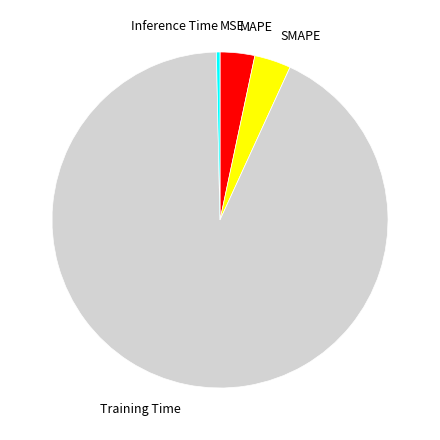

Do Training Time and MAPE together represent more than half of the pie?

Yes